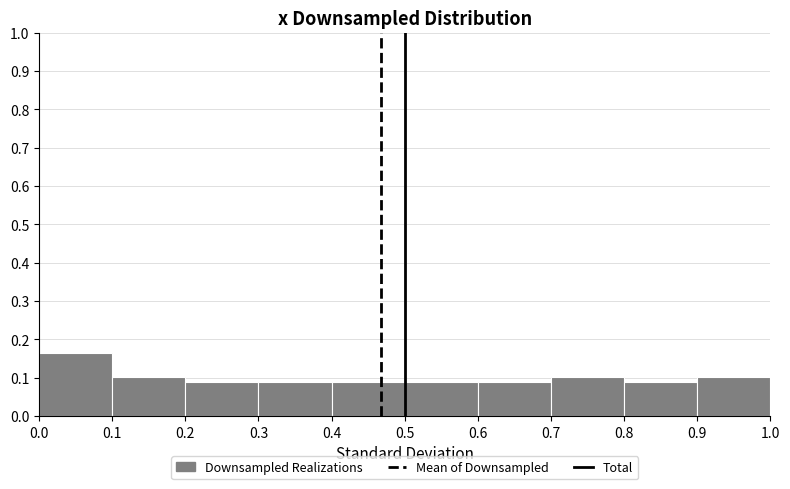

Which range on the x-axis has the tallest bar?

0.0 to 0.1